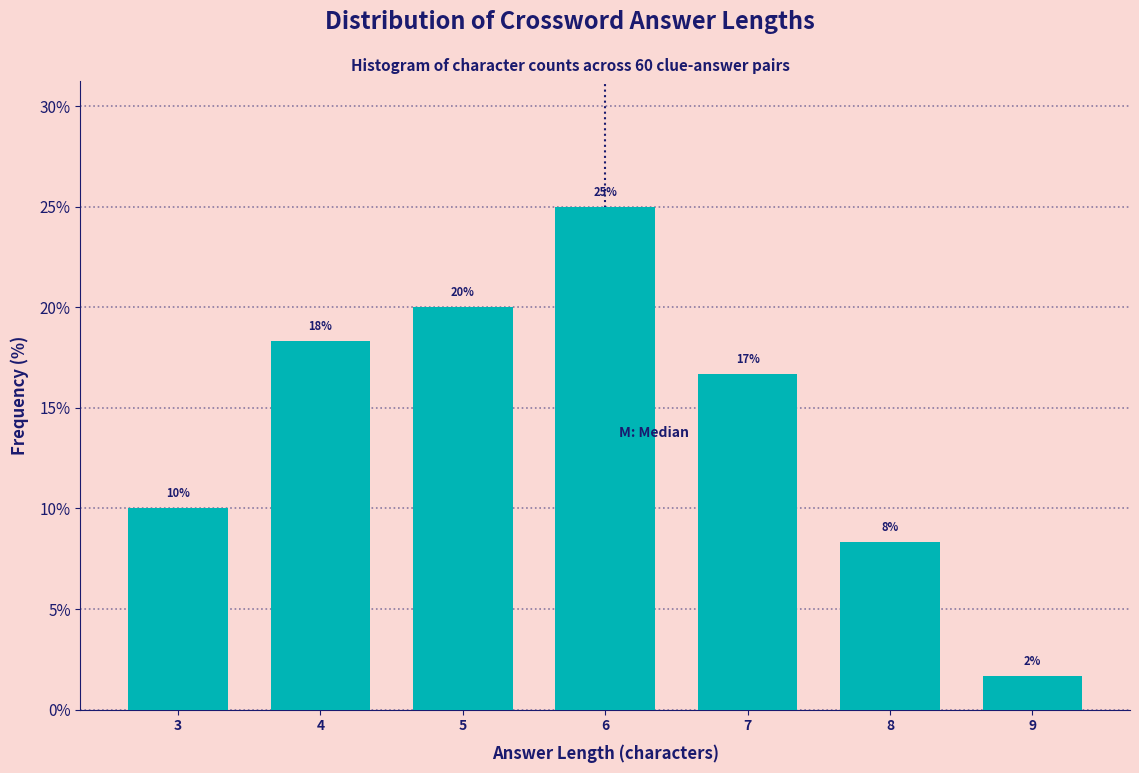

How many bars are there in total?

7